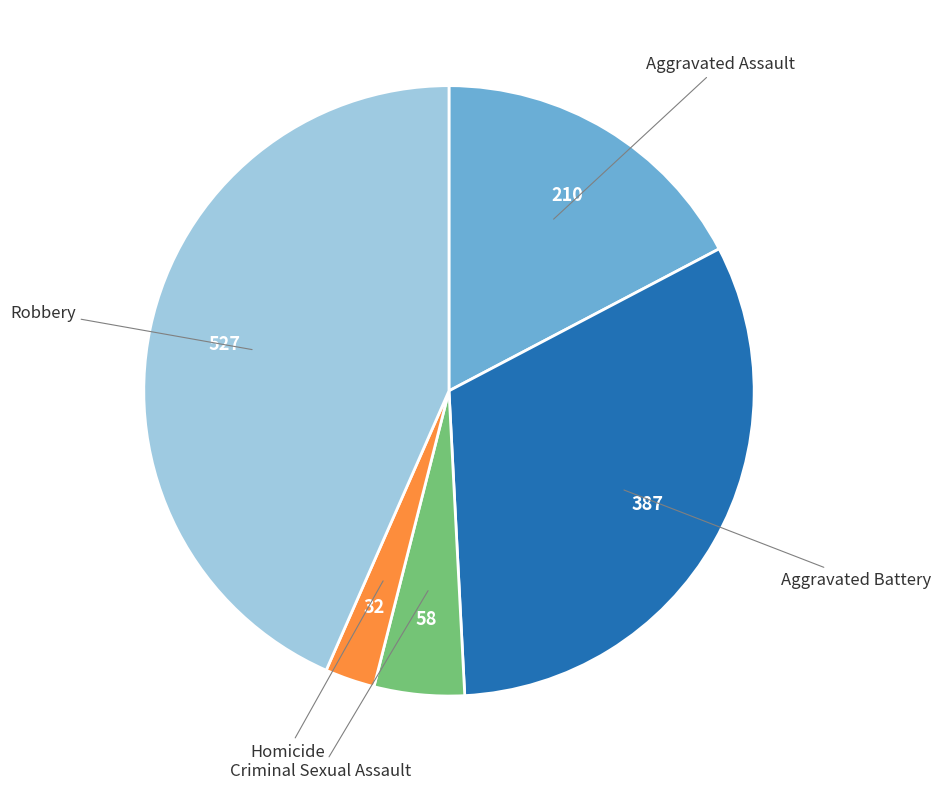

Is Criminal Sexual Assault the majority of the pie?

No